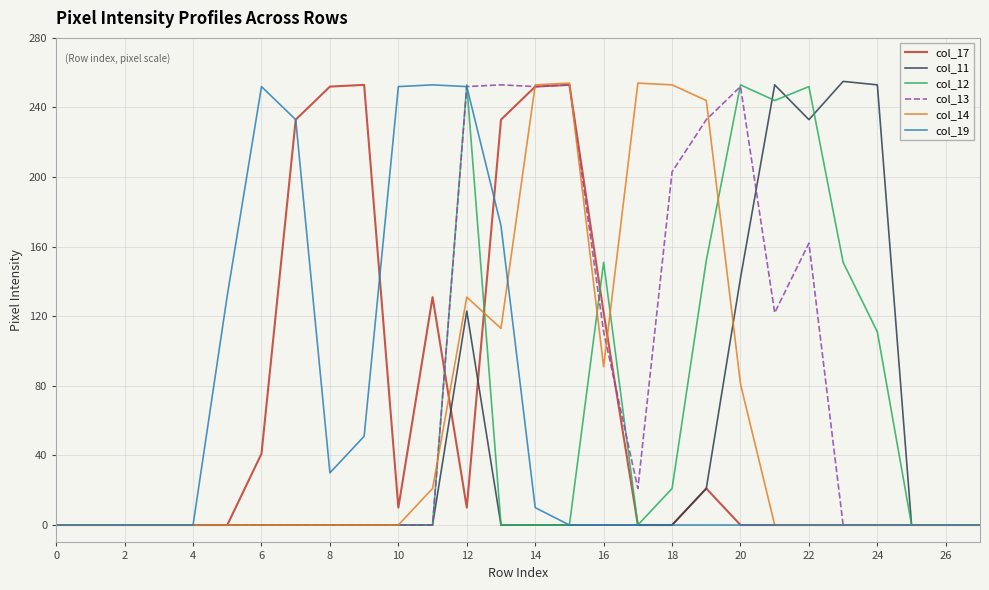

What is the maximum value shown in the chart?

255